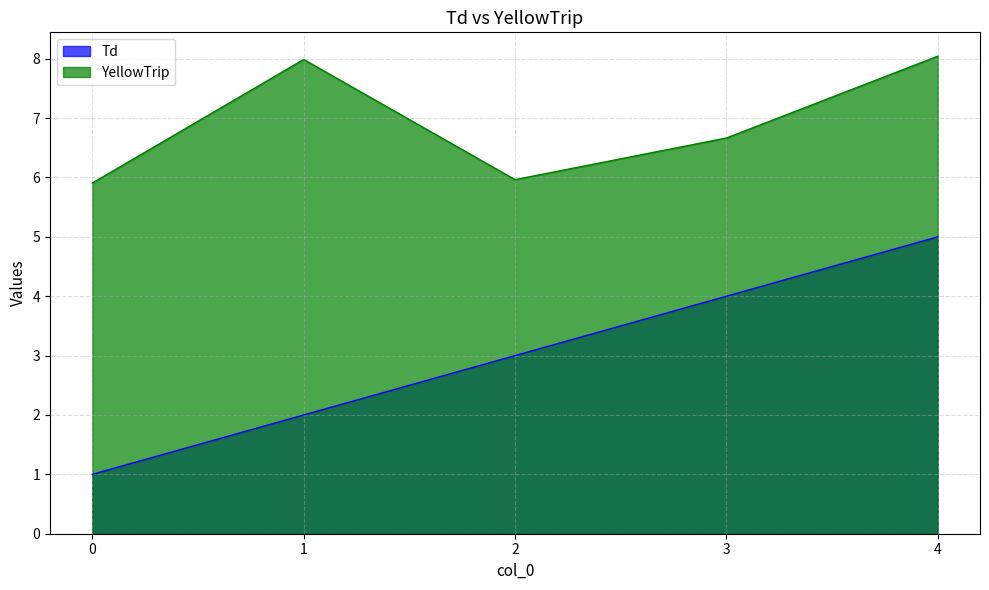

What is the spread (max minus min) of values at 1?

6.0